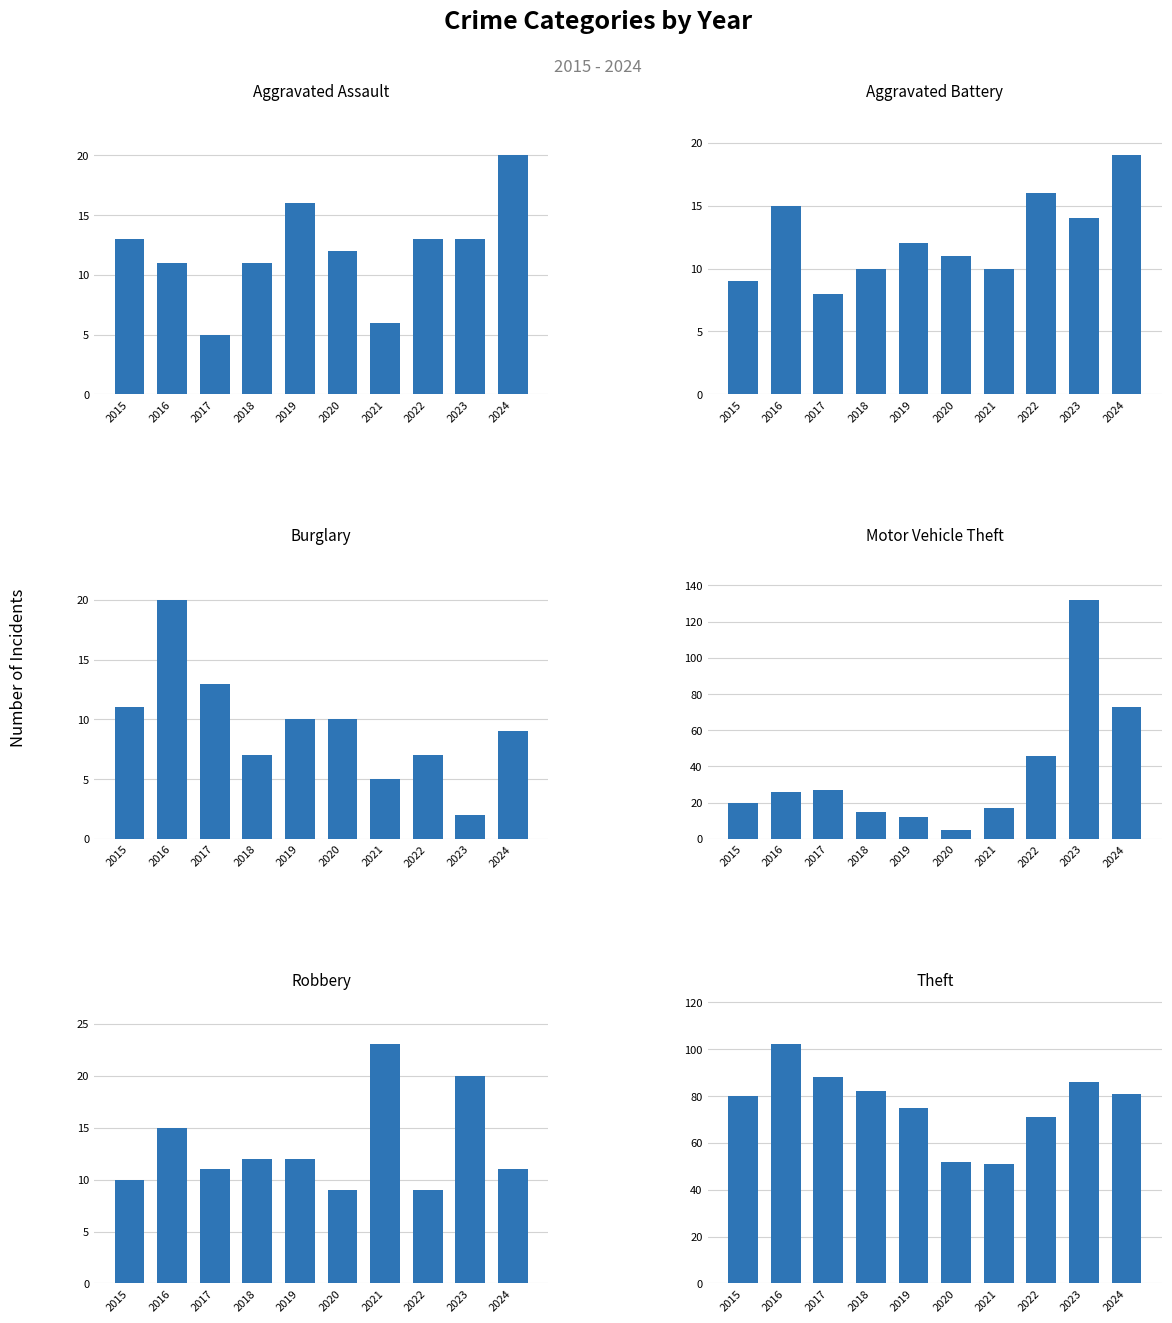

What is the difference between the second highest and minimum values in the Aggravated Assault series?

11